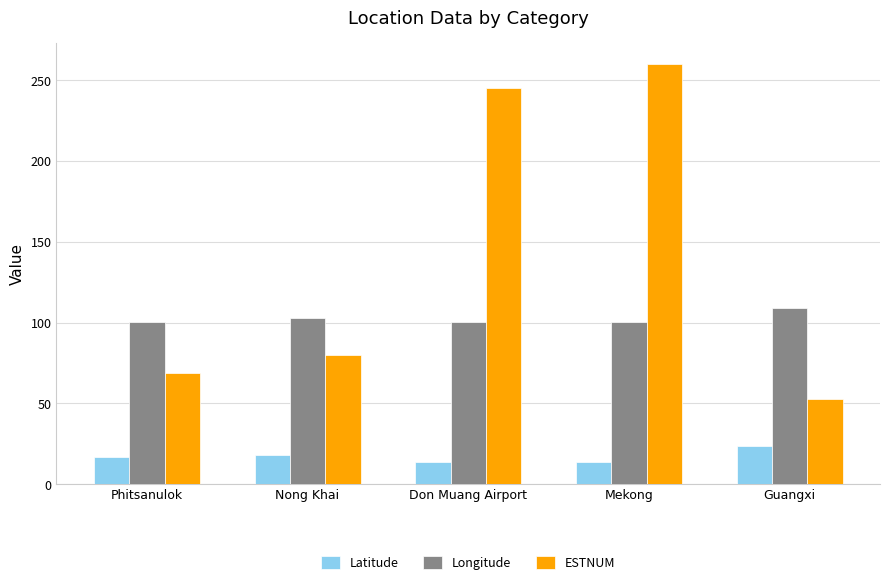

What is the value of the Latitude bar at the 5th from the left?

23.7